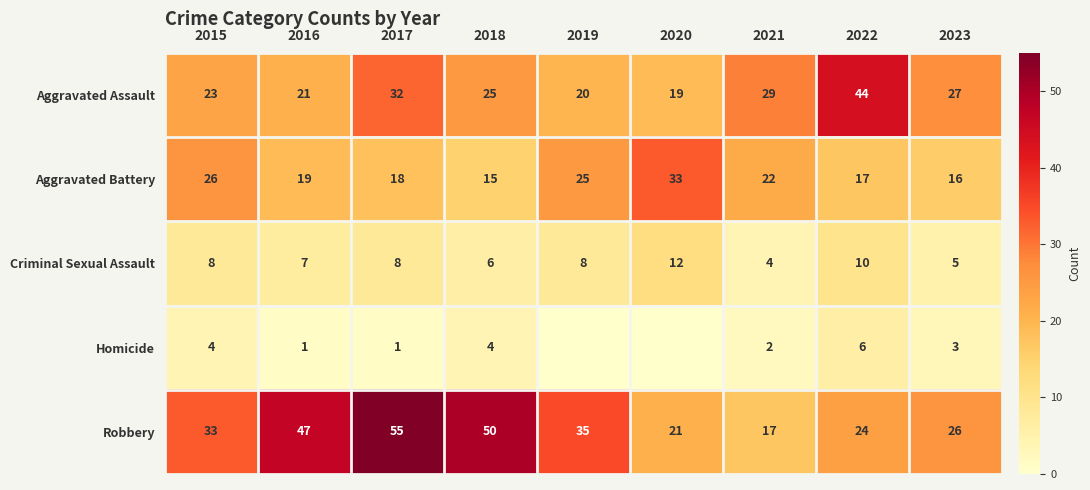

Is the value of Aggravated Assault at 2016 greater than the value of Criminal Sexual Assault at 2019?

Yes